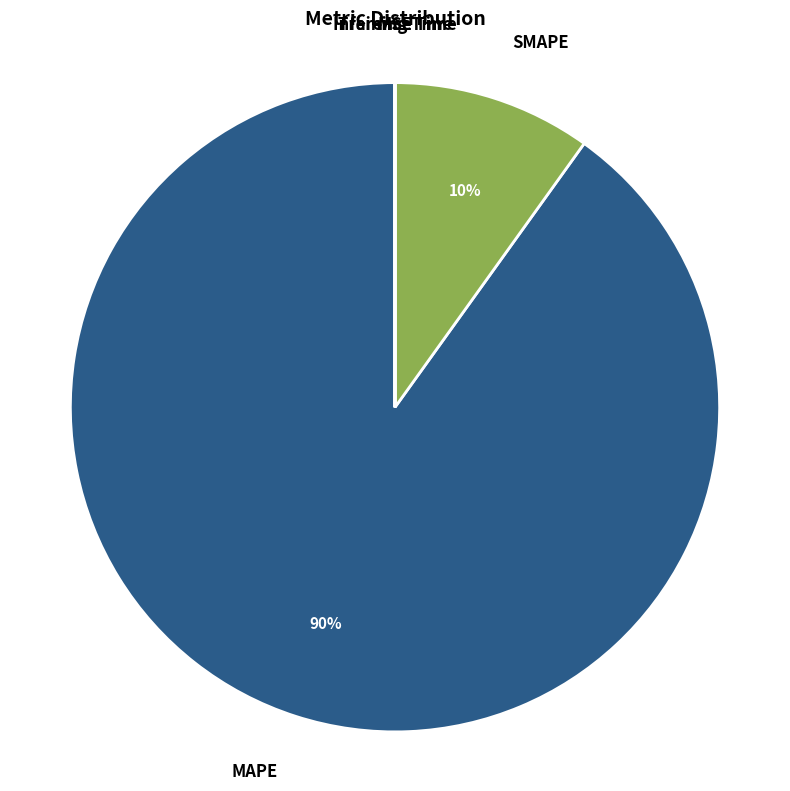

Is there a majority slice in this chart?

Yes